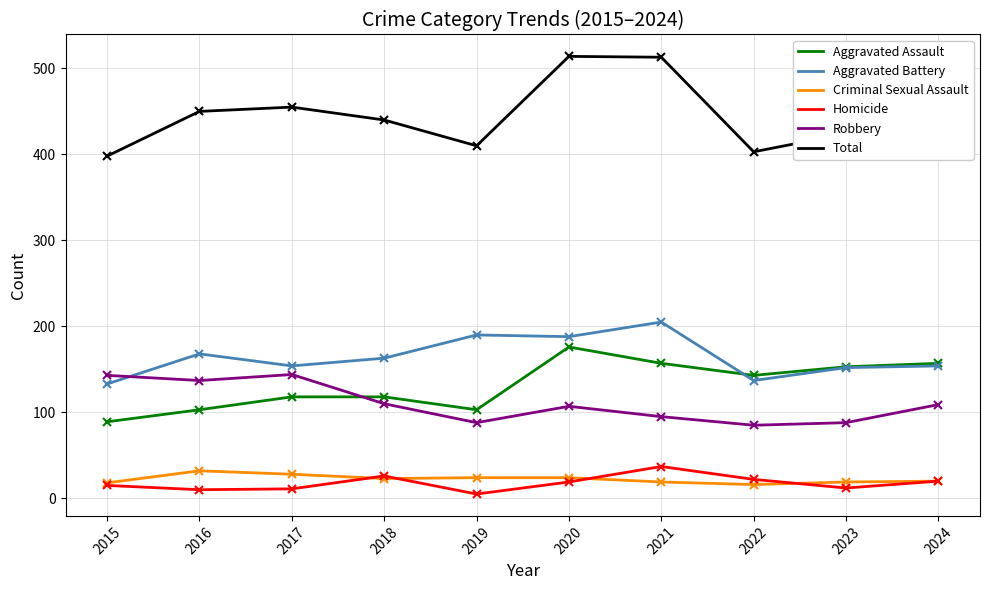

Is the value of Criminal Sexual Assault at 2015 greater than the value of Total at 2024?

No